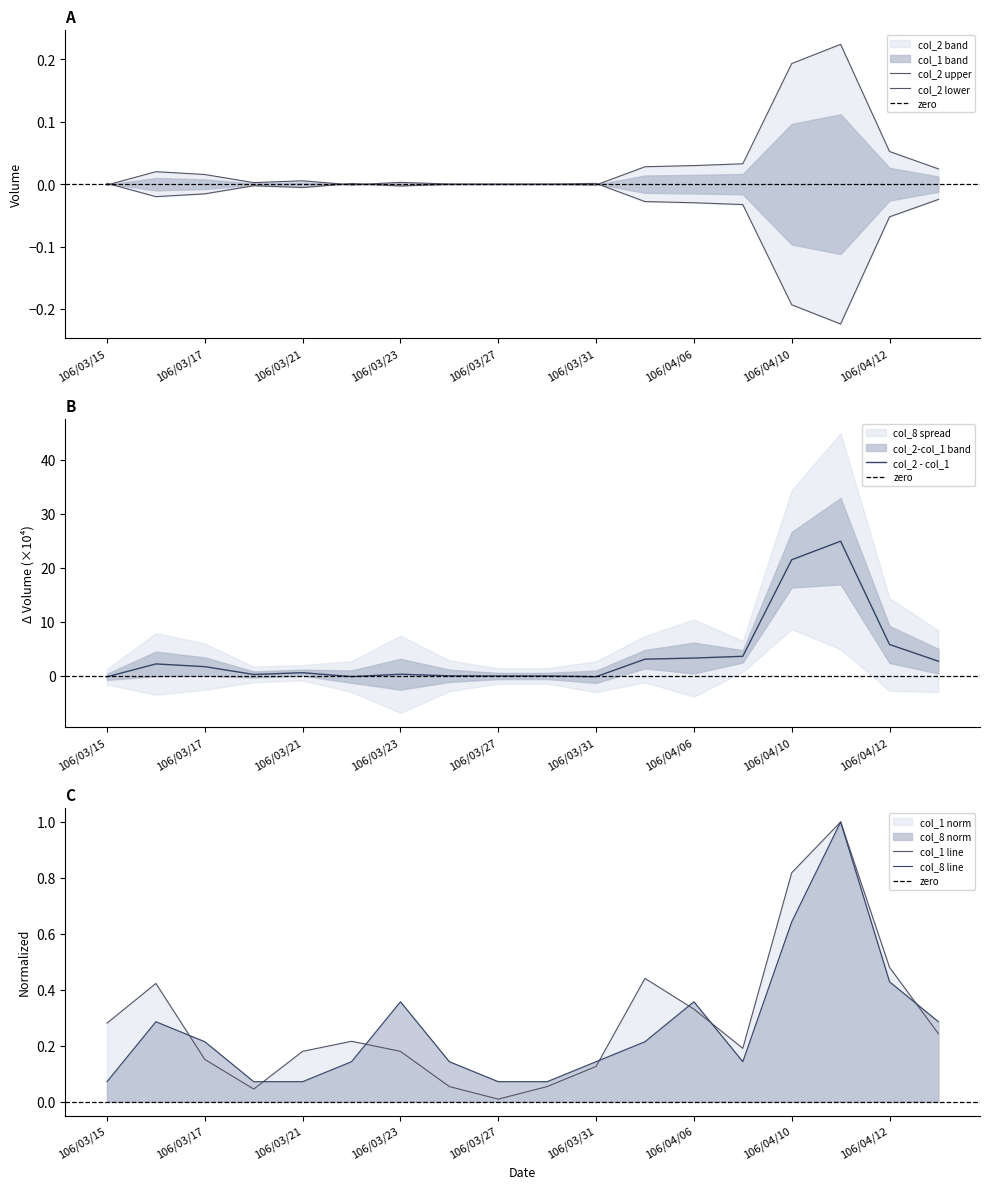

Does the chart have visible grid lines?

No